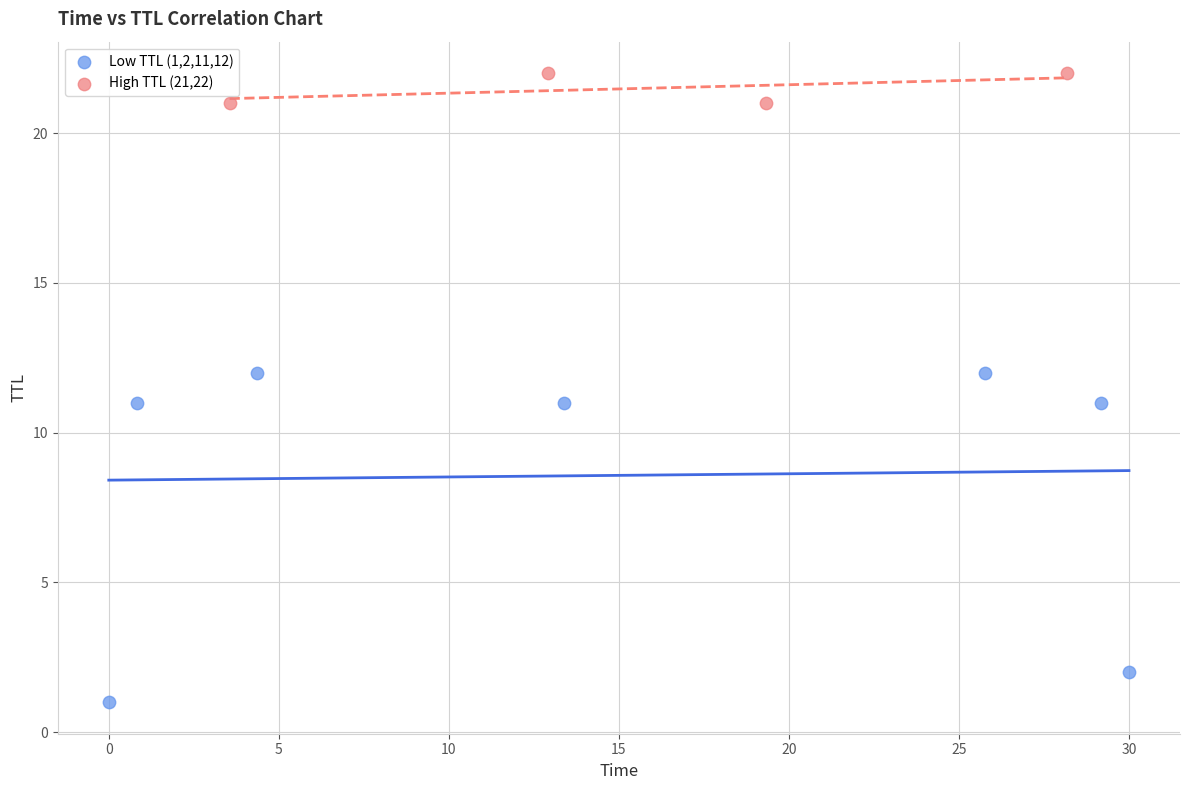

Which series has the widest spread of Y values?

Low TTL (1,2,11,12)